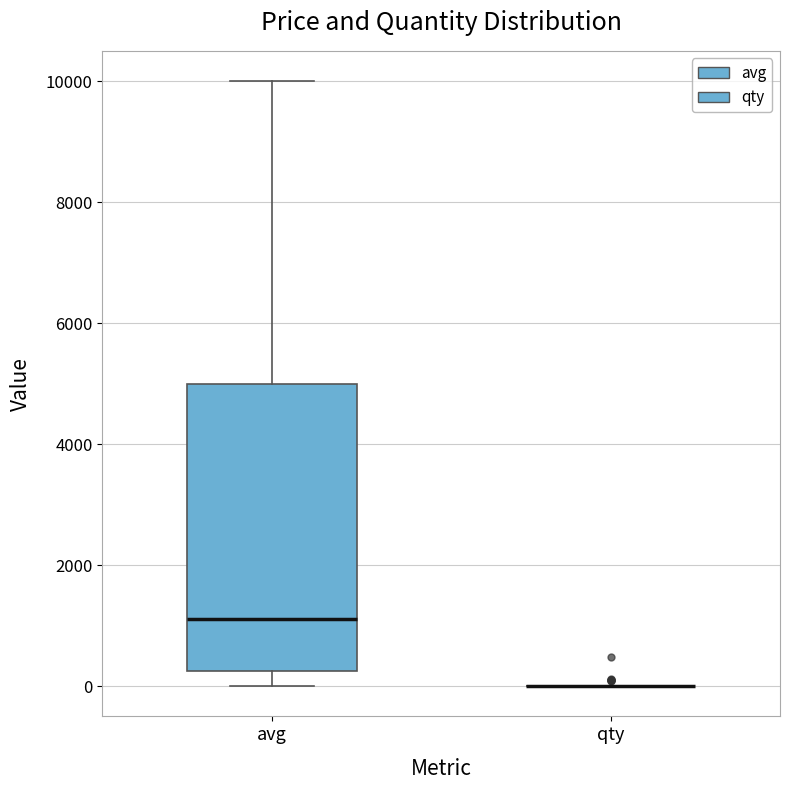

Reading left to right, transcribe this box plot: for each box, give where its median line is, the range the box spans, and where its two whiskers end, as read against the y-axis. The values are not printed on the chart, so give them approximately, as read against the axis.

avg: median 1200, box 200 to 5000, whiskers 0 to 10000
qty: box collapsed to a line at 0, whiskers 0 to 0